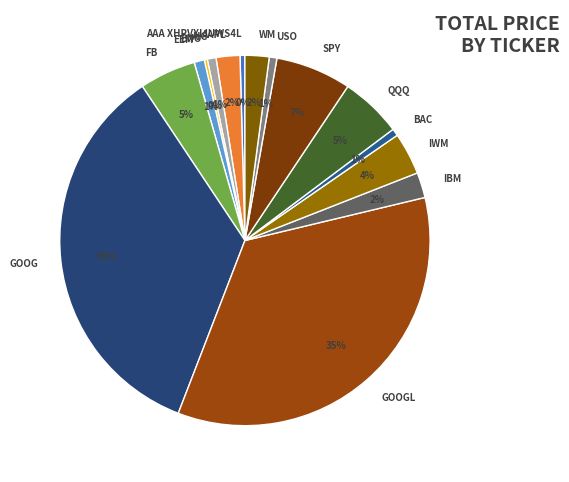

To the nearest percent, what portion does GOOG represent?

35%